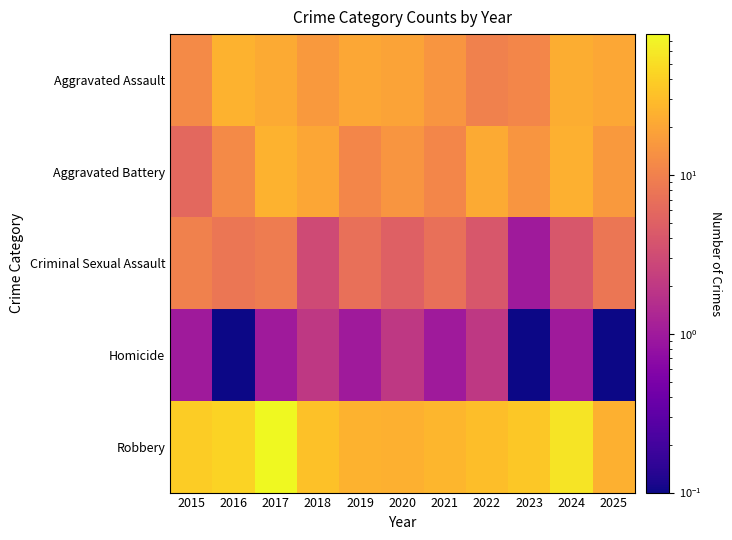

Reading left to right, extract all data points from this chart.

Aggravated Assault: 2015=12.0	2016=25.0	2017=22.0	2018=16.0	2019=21.0	2020=19.0	2021=15.0	2022=10.0	2023=11.0	2024=23.0	2025=21.0
Aggravated Battery: 2015=6.0	2016=12.0	2017=25.0	2018=20.0	2019=11.0	2020=15.0	2021=11.0	2022=22.0	2023=15.0	2024=24.0	2025=16.0
Criminal Sexual Assault: 2015=10.0	2016=8.0	2017=9.0	2018=3.0	2019=7.0	2020=5.0	2021=7.0	2022=4.0	2023=1.0	2024=4.0	2025=8.0
Homicide: 2015=1.0	2016=0.1	2017=1.0	2018=2.0	2019=1.0	2020=2.0	2021=1.0	2022=2.0	2023=0.1	2024=1.0	2025=0.1
Robbery: 2015=39.0	2016=43.0	2017=77.0	2018=32.0	2019=25.0	2020=24.0	2021=27.0	2022=31.0	2023=36.0	2024=55.0	2025=24.0